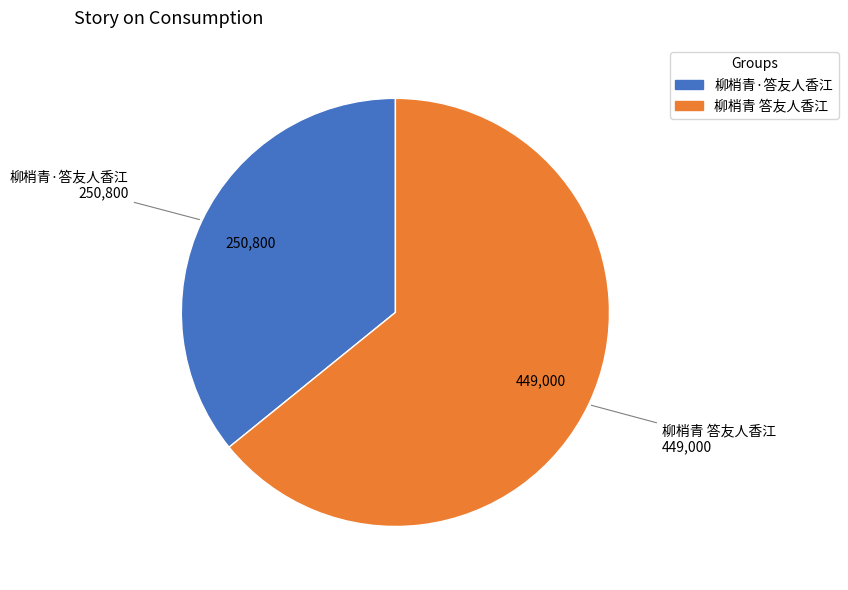

Between 柳梢青·答友人香江 and 柳梢青 答友人香江, which is larger?

柳梢青 答友人香江